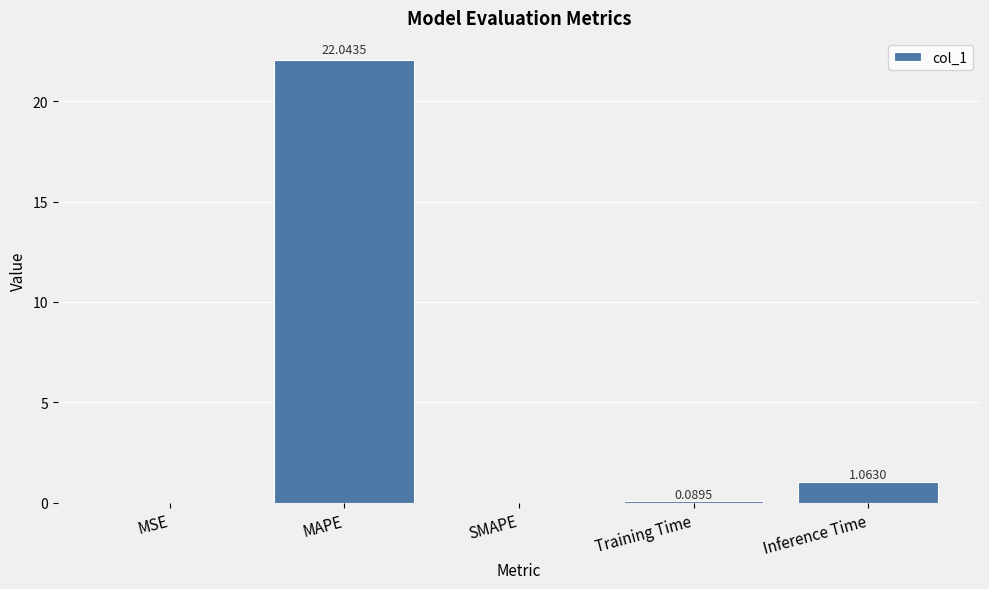

True or false: the data shows 22.0 at MAPE.

True